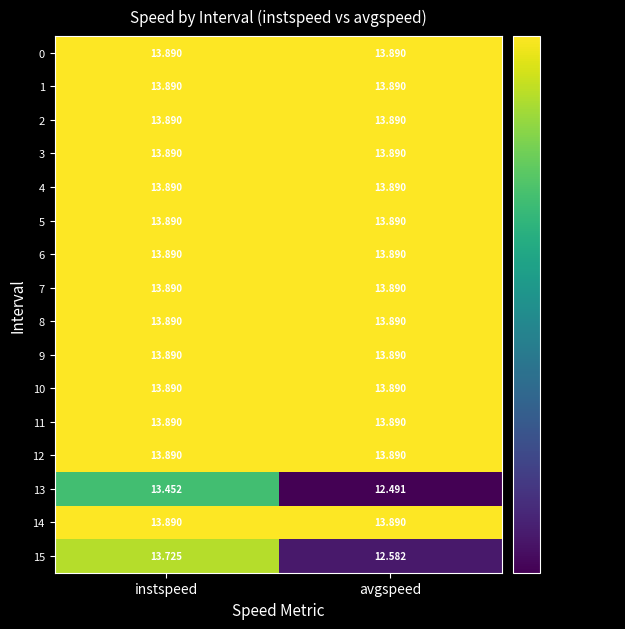

At how many categories does at least one series exceed 12?

2